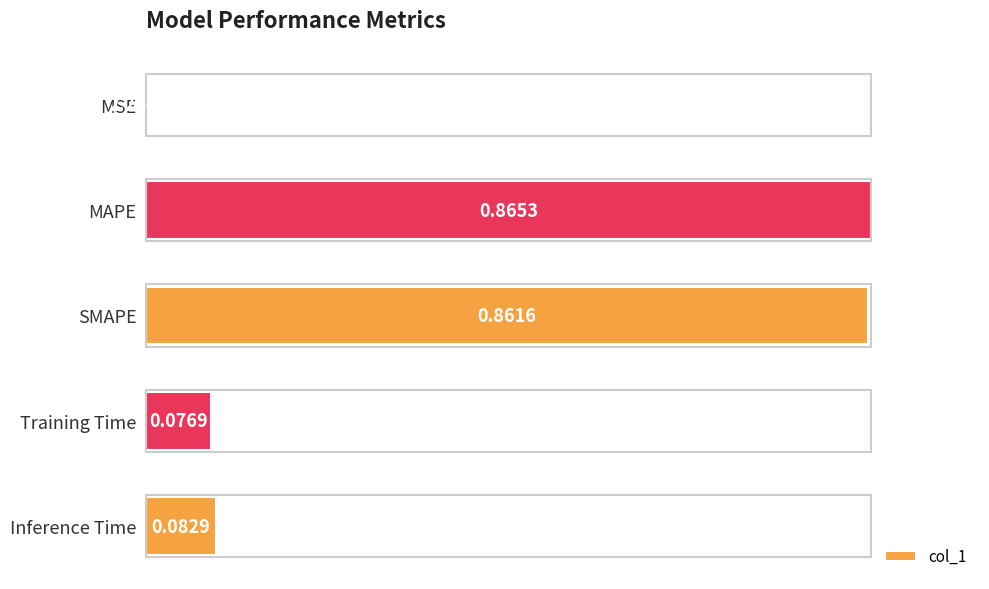

Which has a higher value, MSE or Training Time?

Training Time